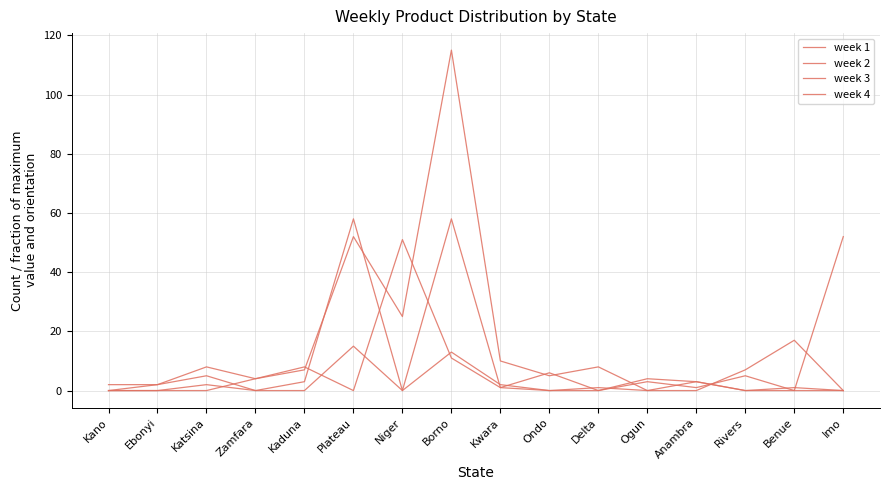

Does the chart display data point markers on the line(s)?

No